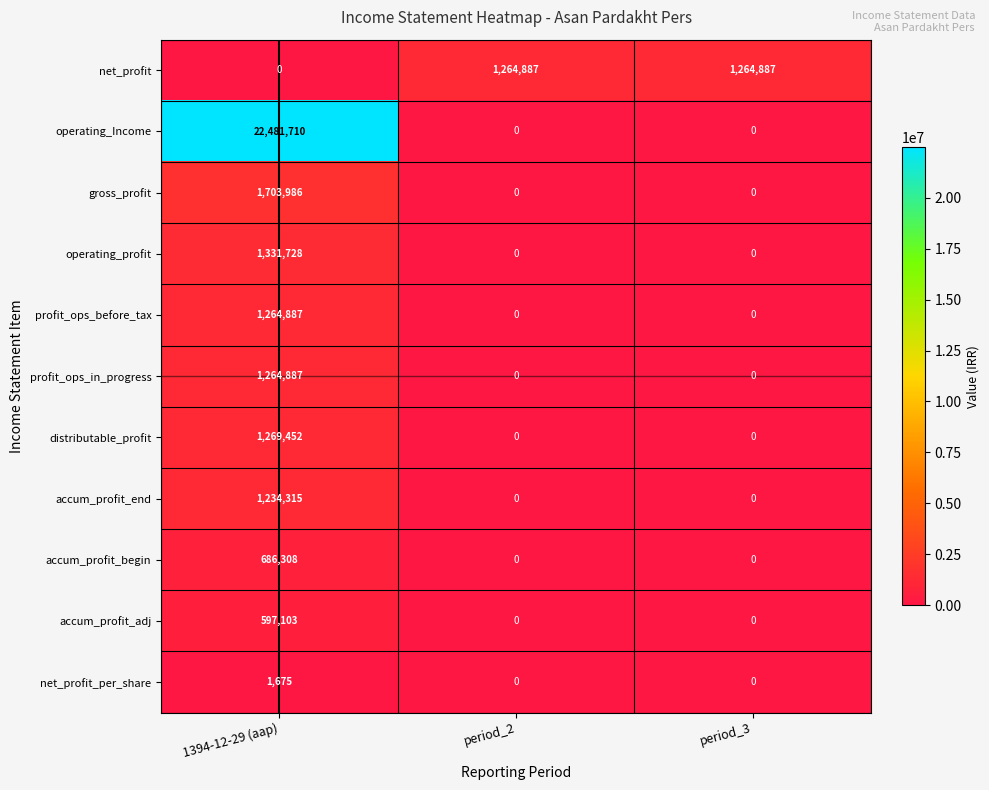

True or false: profit_ops_in_progress has a value of 0 at period_3.

True